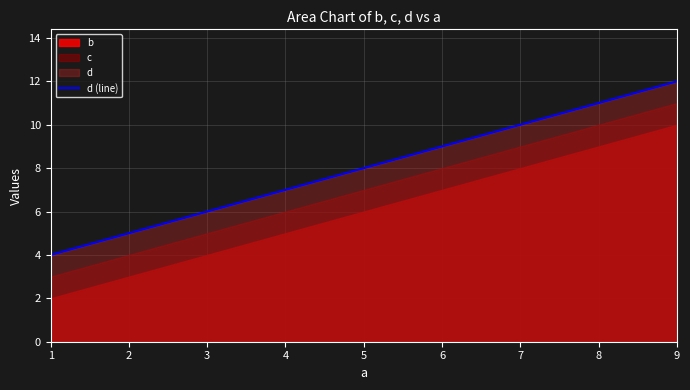

How many values are between 4 and 12?

3